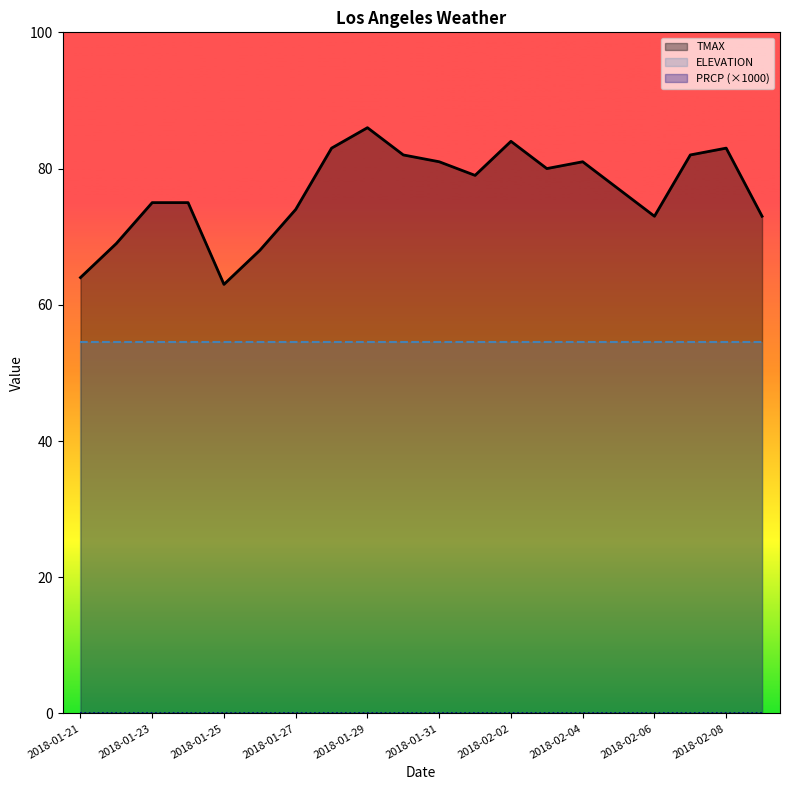

List the series in order of their peak value, lowest first.

PRCP (×1000), ELEVATION, TMAX